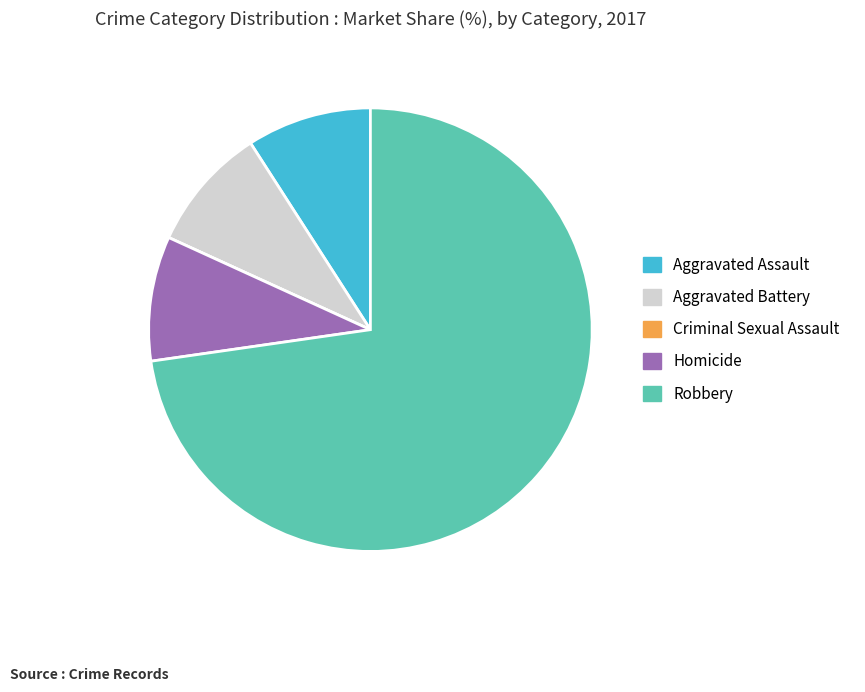

What is the largest slice in the pie chart?

Robbery